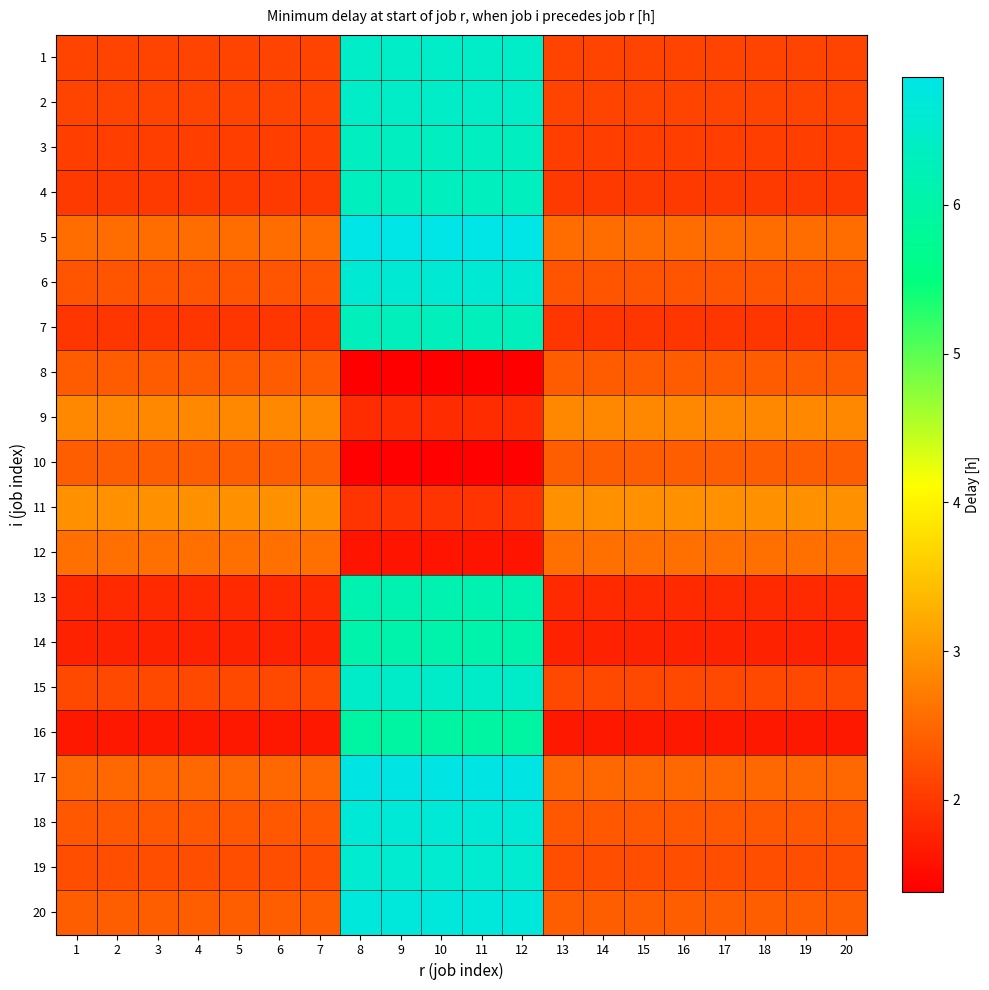

Reading left to right, extract all data points from this chart.

1: 1=2.1	2=2.1	3=2.1	4=2.1	5=2.1	6=2.1	7=2.1	8=6.4	9=6.4	10=6.4	11=6.4	12=6.4	13=2.1	14=2.1	15=2.1	16=2.1	17=2.1	18=2.1	19=2.1	20=2.1
2: 1=2.1	2=2.1	3=2.1	4=2.1	5=2.1	6=2.1	7=2.1	8=6.4	9=6.4	10=6.4	11=6.4	12=6.4	13=2.1	14=2.1	15=2.1	16=2.1	17=2.1	18=2.1	19=2.1	20=2.1
3: 1=2.0	2=2.0	3=2.0	4=2.0	5=2.0	6=2.0	7=2.0	8=6.4	9=6.4	10=6.4	11=6.4	12=6.4	13=2.0	14=2.0	15=2.0	16=2.0	17=2.0	18=2.0	19=2.0	20=2.0
4: 1=2.0	2=2.0	3=2.0	4=2.0	5=2.0	6=2.0	7=2.0	8=6.3	9=6.3	10=6.3	11=6.3	12=6.3	13=2.0	14=2.0	15=2.0	16=2.0	17=2.0	18=2.0	19=2.0	20=2.0
5: 1=2.5	2=2.5	3=2.5	4=2.5	5=2.5	6=2.5	7=2.5	8=6.9	9=6.9	10=6.9	11=6.9	12=6.9	13=2.5	14=2.5	15=2.5	16=2.5	17=2.5	18=2.5	19=2.5	20=2.5
6: 1=2.3	2=2.3	3=2.3	4=2.3	5=2.3	6=2.3	7=2.3	8=6.6	9=6.6	10=6.6	11=6.6	12=6.6	13=2.3	14=2.3	15=2.3	16=2.3	17=2.3	18=2.3	19=2.3	20=2.3
7: 1=2.0	2=2.0	3=2.0	4=2.0	5=2.0	6=2.0	7=2.0	8=6.3	9=6.3	10=6.3	11=6.3	12=6.3	13=2.0	14=2.0	15=2.0	16=2.0	17=2.0	18=2.0	19=2.0	20=2.0
8: 1=2.4	2=2.4	3=2.4	4=2.4	5=2.4	6=2.4	7=2.4	8=1.4	9=1.4	10=1.4	11=1.4	12=1.4	13=2.4	14=2.4	15=2.4	16=2.4	17=2.4	18=2.4	19=2.4	20=2.4
9: 1=2.8	2=2.8	3=2.8	4=2.8	5=2.8	6=2.8	7=2.8	8=1.9	9=1.9	10=1.9	11=1.9	12=1.9	13=2.8	14=2.8	15=2.8	16=2.8	17=2.8	18=2.8	19=2.8	20=2.8
10: 1=2.4	2=2.4	3=2.4	4=2.4	5=2.4	6=2.4	7=2.4	8=1.4	9=1.4	10=1.4	11=1.4	12=1.4	13=2.4	14=2.4	15=2.4	16=2.4	17=2.4	18=2.4	19=2.4	20=2.4
11: 1=2.9	2=2.9	3=2.9	4=2.9	5=2.9	6=2.9	7=2.9	8=1.9	9=1.9	10=1.9	11=1.9	12=1.9	13=2.9	14=2.9	15=2.9	16=2.9	17=2.9	18=2.9	19=2.9	20=2.9
12: 1=2.6	2=2.6	3=2.6	4=2.6	5=2.6	6=2.6	7=2.6	8=1.6	9=1.6	10=1.6	11=1.6	12=1.6	13=2.6	14=2.6	15=2.6	16=2.6	17=2.6	18=2.6	19=2.6	20=2.6
13: 1=1.8	2=1.8	3=1.8	4=1.8	5=1.8	6=1.8	7=1.8	8=6.1	9=6.1	10=6.1	11=6.1	12=6.1	13=1.8	14=1.8	15=1.8	16=1.8	17=1.8	18=1.8	19=1.8	20=1.8
14: 1=1.8	2=1.8	3=1.8	4=1.8	5=1.8	6=1.8	7=1.8	8=6.1	9=6.1	10=6.1	11=6.1	12=6.1	13=1.8	14=1.8	15=1.8	16=1.8	17=1.8	18=1.8	19=1.8	20=1.8
15: 1=2.2	2=2.2	3=2.2	4=2.2	5=2.2	6=2.2	7=2.2	8=6.5	9=6.5	10=6.5	11=6.5	12=6.5	13=2.2	14=2.2	15=2.2	16=2.2	17=2.2	18=2.2	19=2.2	20=2.2
16: 1=1.7	2=1.7	3=1.7	4=1.7	5=1.7	6=1.7	7=1.7	8=6.0	9=6.0	10=6.0	11=6.0	12=6.0	13=1.7	14=1.7	15=1.7	16=1.7	17=1.7	18=1.7	19=1.7	20=1.7
17: 1=2.5	2=2.5	3=2.5	4=2.5	5=2.5	6=2.5	7=2.5	8=6.8	9=6.8	10=6.8	11=6.8	12=6.8	13=2.5	14=2.5	15=2.5	16=2.5	17=2.5	18=2.5	19=2.5	20=2.5
18: 1=2.3	2=2.3	3=2.3	4=2.3	5=2.3	6=2.3	7=2.3	8=6.6	9=6.6	10=6.6	11=6.6	12=6.6	13=2.3	14=2.3	15=2.3	16=2.3	17=2.3	18=2.3	19=2.3	20=2.3
19: 1=2.2	2=2.2	3=2.2	4=2.2	5=2.2	6=2.2	7=2.2	8=6.5	9=6.5	10=6.5	11=6.5	12=6.5	13=2.2	14=2.2	15=2.2	16=2.2	17=2.2	18=2.2	19=2.2	20=2.2
20: 1=2.4	2=2.4	3=2.4	4=2.4	5=2.4	6=2.4	7=2.4	8=6.7	9=6.7	10=6.7	11=6.7	12=6.7	13=2.4	14=2.4	15=2.4	16=2.4	17=2.4	18=2.4	19=2.4	20=2.4